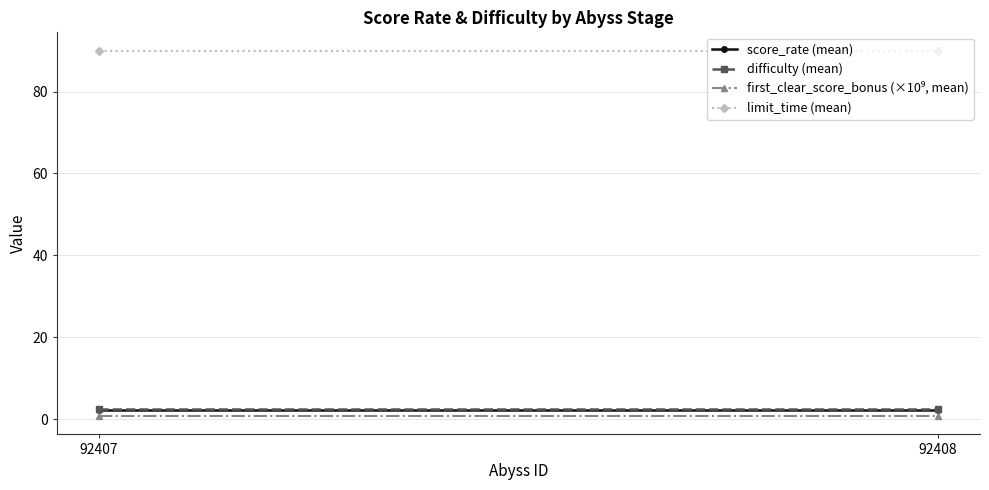

Reading left to right, extract all data points from this chart.

score_rate (mean): 92407=2.2	92408=2.2
difficulty (mean): 92407=2.5	92408=2.5
first_clear_score_bonus (×10⁹, mean): 92407=0.8	92408=0.8
limit_time (mean): 92407=90.0	92408=90.0